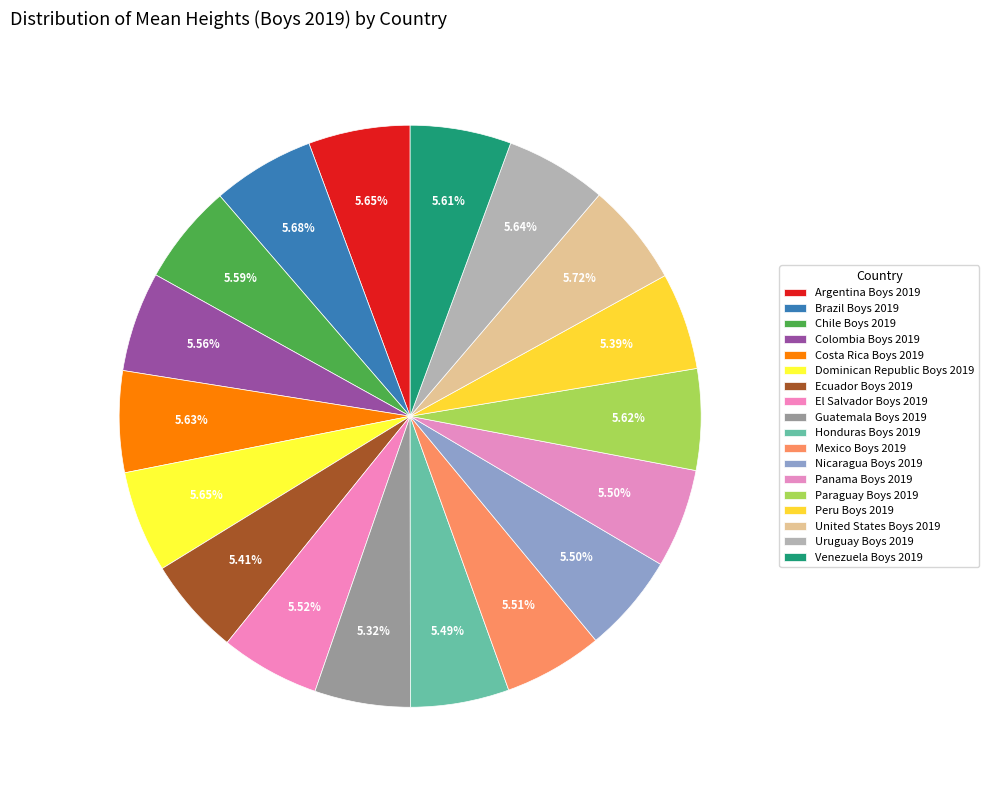

What percentage is NOT represented by Mexico Boys 2019?

94.5%